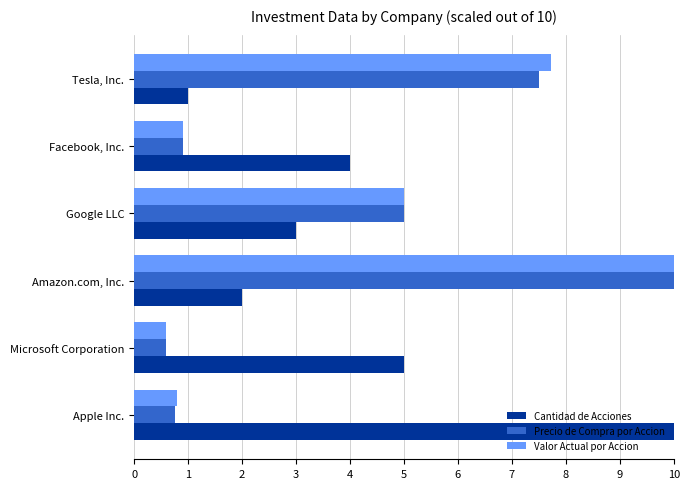

Which category has the lowest value in the Cantidad de Acciones series?

Tesla, Inc.